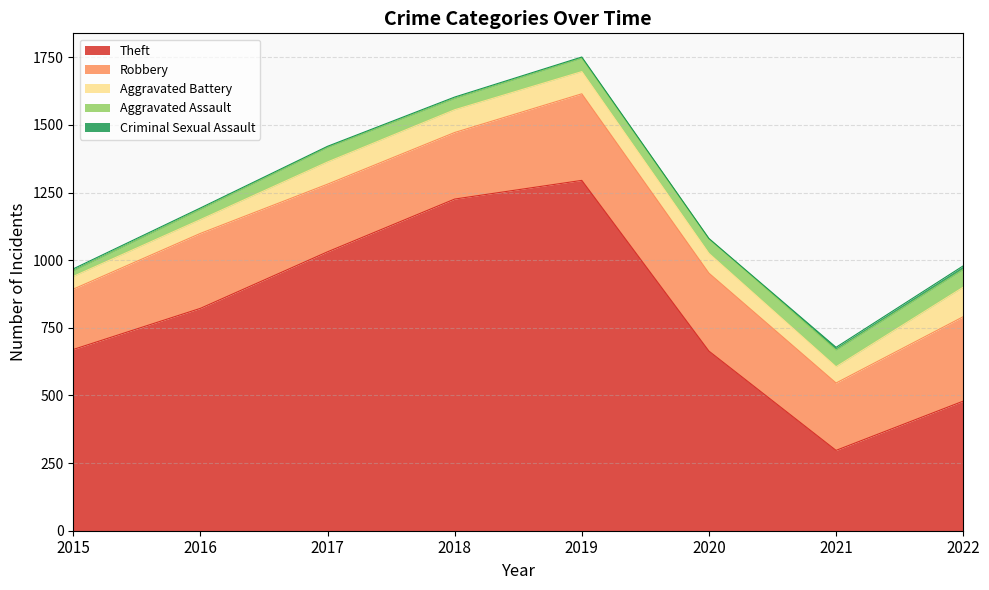

At how many categories does at least one series exceed 361?

7